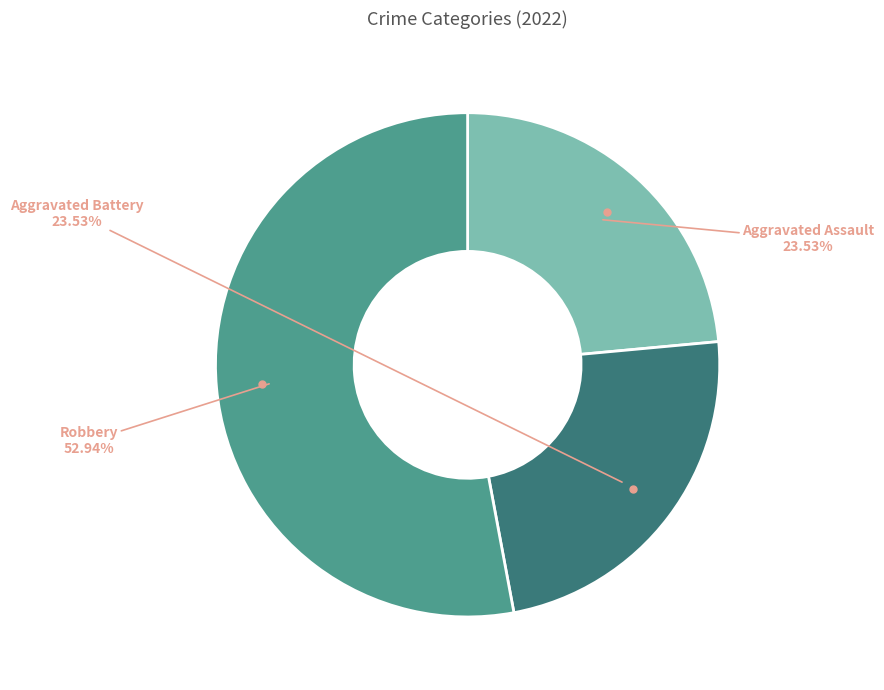

Does any single category account for the majority?

Yes